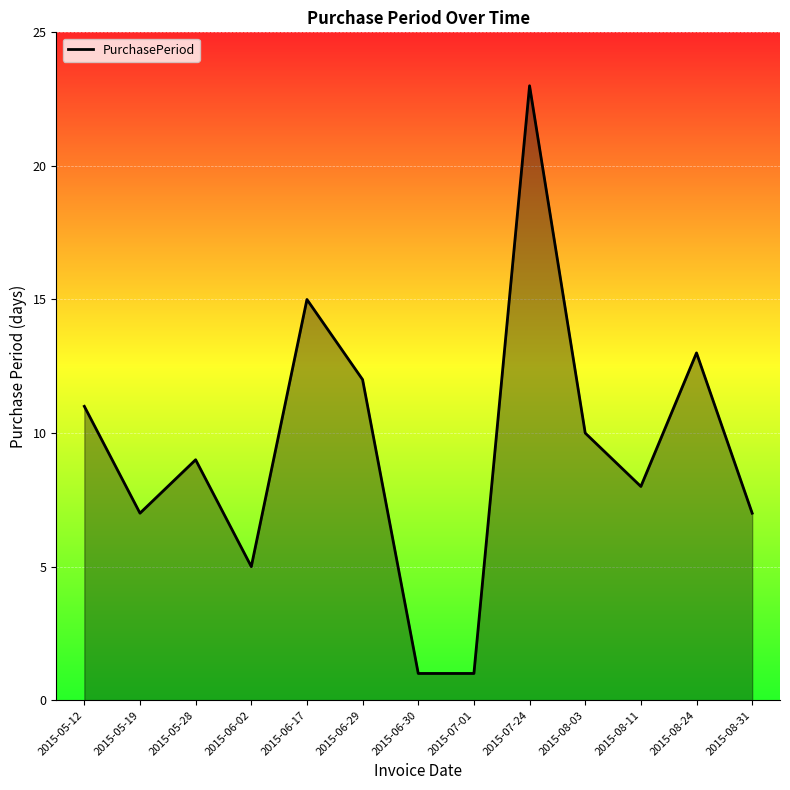

Is it true that the value at 2015-06-02 is 5?

True